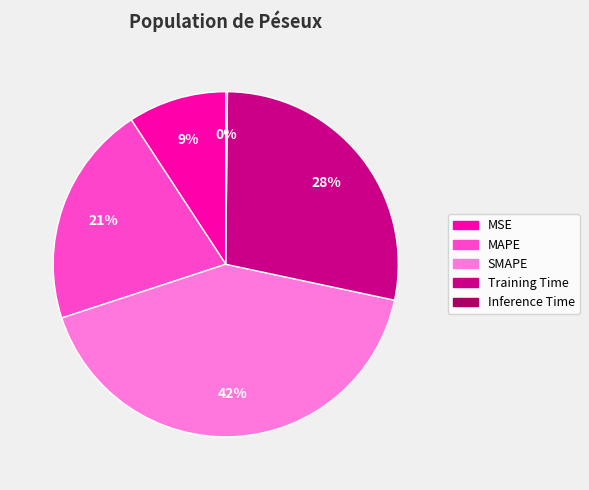

To the nearest percent, what percentage of the pie is SMAPE?

42%